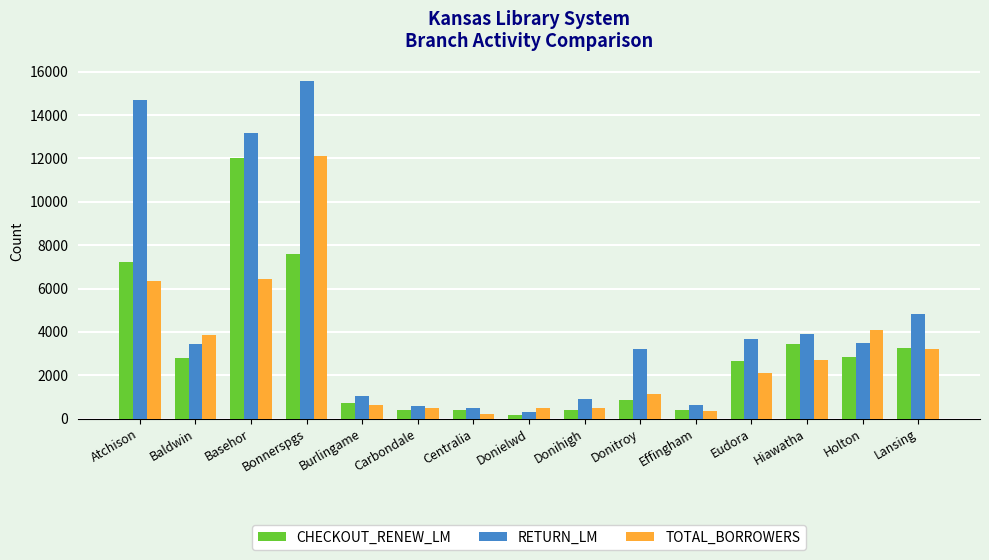

At how many categories does at least one series exceed 6501?

3